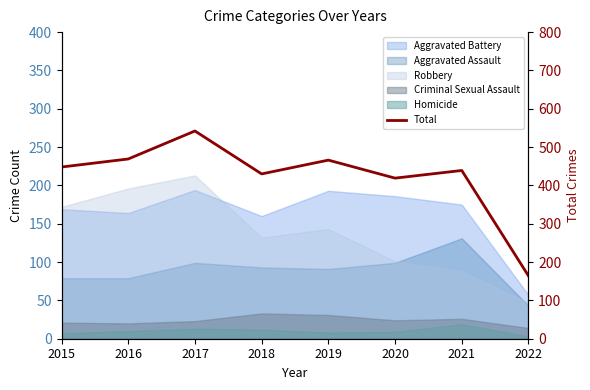

True or false: the data shows 419 at 2020.

True